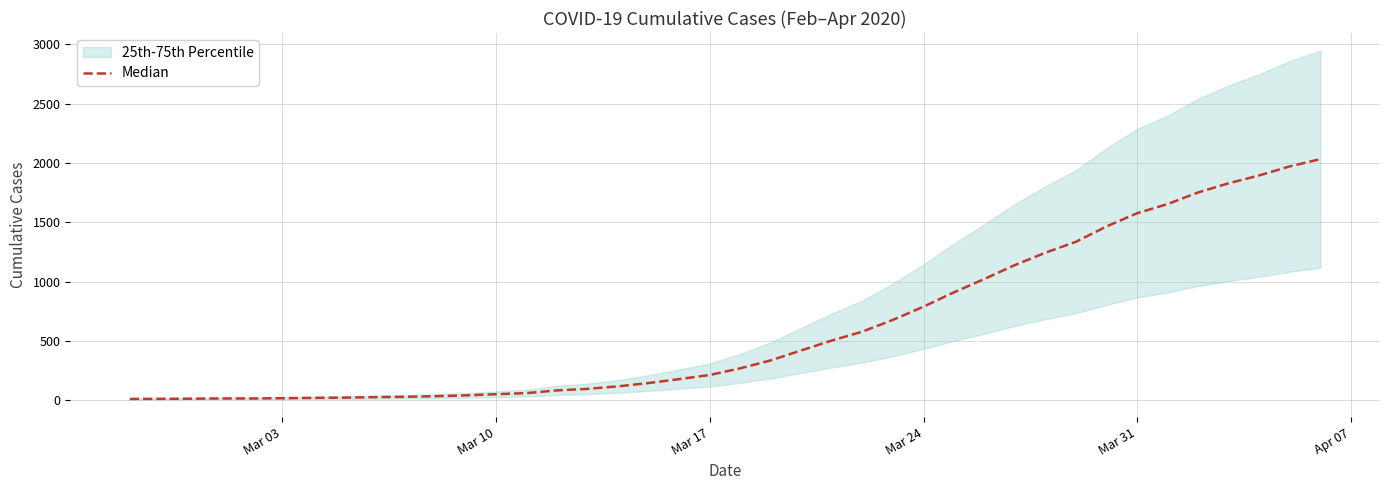

What is the average value?

616